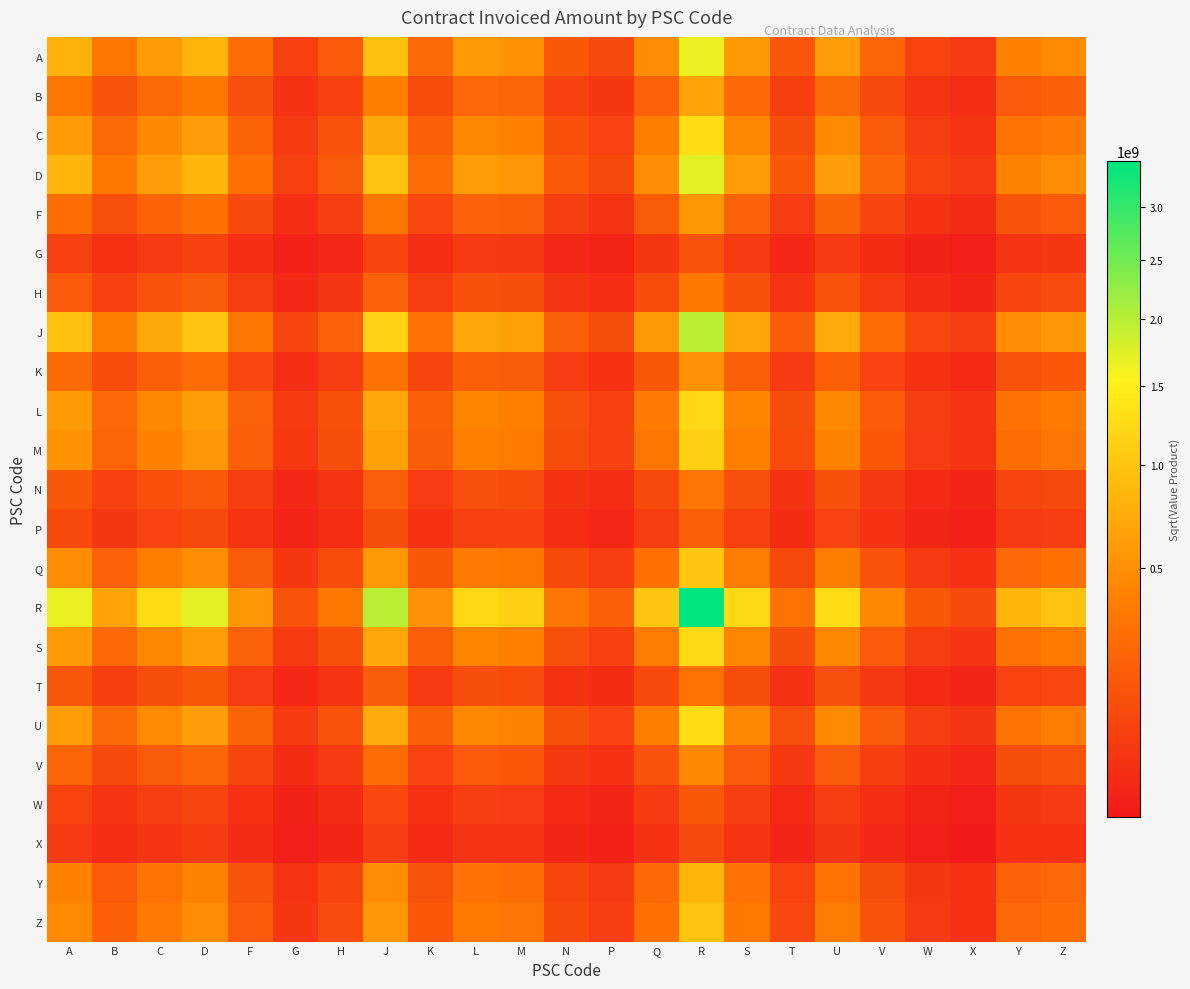

Reading left to right, what are all the values shown in this chart?

A: A=793718885.7	B=320910502.7	C=601185902.5	D=820292313.9	F=271895903.5	G=60854883.7	H=161966303.3	J=950229230.3	K=249940231.5	L=582261696.4	M=534860448.2	N=150379783.5	P=89714187.2	Q=479926432.7	R=1658015940.0	S=585922563.4	T=144267743.4	U=609246048.8	V=217552528.8	W=72470632.8	X=43237523.0	Y=398653888.1	Z=464574718.7
B: A=320910502.7	B=129748142.1	C=243067002.3	D=331654473.1	F=109930924.7	G=24604392.9	H=65485008.3	J=384189598.4	K=101053971.1	L=235415708.3	M=216250789.0	N=60800433.0	P=36272571.4	Q=194040277.4	R=670356644.4	S=236895842.8	T=58329258.5	U=246325820.5	V=87959216.6	W=29300786.0	X=17481473.0	Y=161180768.1	Z=187833386.9
C: A=601185902.5	B=243067002.3	C=455355788.9	D=621313394.3	F=205941911.0	G=46093269.1	H=122678016.1	J=719731415.8	K=189312042.7	L=441022041.6	M=405118949.6	N=113902047.0	P=67952149.8	Q=363510319.3	R=1255829774.5	S=443794889.3	T=109272609.0	U=461460779.5	V=164780649.3	W=54891377.3	X=32749364.7	Y=301952116.6	Z=351882482.1
D: A=820292313.9	B=331654473.1	C=621313394.3	D=847755411.1	F=280998882.4	G=62892283.7	H=167388878.0	J=982042569.6	K=258308142.2	L=601755612.5	M=552767387.3	N=155414445.6	P=92717786.5	Q=495994200.3	R=1713525728.6	S=605539044.0	T=149097776.5	U=629643391.5	V=224836110.7	W=74896924.1	X=44685100.0	Y=412000679.6	Z=480128516.4
F: A=271895903.5	B=109930924.7	C=205941911.0	D=280998882.4	F=93140510.7	G=20846415.4	H=55483087.5	J=325510000.7	K=85619387.8	L=199459245.4	M=183221500.0	N=51514015.6	P=30732442.5	Q=164403333.9	R=567969025.4	S=200713310.0	T=49420278.5	U=208702990.3	V=74524674.2	W=24825500.0	X=14811422.0	Y=136562655.9	Z=159144459.3
G: A=60854883.7	B=24604392.9	C=46093269.1	D=62892283.7	F=20846415.4	G=4665779.0	H=12418049.7	J=72854621.9	K=19163061.4	L=44642339.3	M=41008058.3	N=11529704.5	P=6878438.4	Q=36796235.8	R=127121036.2	S=44923020.1	T=11061090.9	U=46711245.1	V=16679877.6	W=5556365.1	X=3315045.8	Y=30565023.0	Z=35619211.0
H: A=161966303.3	B=65485008.3	C=122678016.1	D=167388878.0	F=55483087.5	G=12418049.7	H=33050849.4	J=193903809.6	K=51002812.3	L=118816341.9	M=109143641.6	N=30686503.8	P=18307080.1	Q=97933804.5	R=338334790.1	S=119563378.5	T=29439280.7	U=124322769.8	V=44393776.5	W=14788359.8	X=8823050.4	Y=81349326.2	Z=94801133.2
J: A=950229230.3	B=384189598.4	C=719731415.8	D=982042569.6	F=325510000.7	G=72854621.9	H=193903809.6	J=1137601241.9	K=299224975.0	L=697075619.0	M=640327502.8	N=180032589.0	P=107404579.4	Q=574561262.1	R=1984953664.1	S=701458358.1	T=172715339.4	U=729380911.1	V=260450867.0	W=86760835.5	X=51763362.3	Y=477262900.1	Z=556182403.3
K: A=249940231.5	B=101053971.1	C=189312042.7	D=258308142.2	F=85619387.8	G=19163061.4	H=51002812.3	J=299224975.0	K=78705597.7	L=183352854.2	M=168426311.4	N=47354244.1	P=28250788.9	Q=151127717.7	R=522105364.1	S=184505652.7	T=45429576.9	U=191850164.1	V=68506785.4	W=22820833.8	X=13615395.5	Y=125535182.4	Z=146293498.6
L: A=582261696.4	B=235415708.3	C=441022041.6	D=601755612.5	F=199459245.4	G=44642339.3	H=118816341.9	J=697075619.0	K=183352854.2	L=427139493.8	M=392366563.9	N=110316623.9	P=65813143.4	Q=352067695.3	R=1216298605.5	S=429825057.5	T=105832912.0	U=446934858.5	V=159593663.1	W=53163499.5	X=31718476.1	Y=292447229.5	Z=340805880.6
M: A=534860448.2	B=216250789.0	C=405118949.6	D=552767387.3	F=183221500.0	G=41008058.3	H=109143641.6	J=640327502.8	K=168426311.4	L=392366563.9	M=360424457.9	N=101335875.8	P=60455371.9	Q=323406273.3	R=1117281149.3	S=394833499.0	T=97217177.6	U=410550411.0	V=146601328.4	W=48835520.8	X=29136311.8	Y=268639440.4	Z=313061269.9
N: A=150379783.5	B=60800433.0	C=113902047.0	D=155414445.6	F=51514015.6	G=11529704.5	H=30686503.8	J=180032589.0	K=47354244.1	L=110316623.9	M=101335875.8	N=28491295.4	P=16997453.7	Q=90927952.4	R=314131467.1	S=111010220.1	T=27333294.4	U=115429140.7	V=41217996.4	W=13730450.8	X=8191879.3	Y=75529871.4	Z=88019381.8
P: A=89714187.2	B=36272571.4	C=67952149.8	D=92717786.5	F=30732442.5	G=6878438.4	H=18307080.1	J=107404579.4	K=28250788.9	L=65813143.4	M=60455371.9	N=16997453.7	P=10140410.6	Q=54246170.3	R=187405837.4	S=66226931.8	T=16306608.8	U=68863189.6	V=24590001.1	W=8191368.6	X=4887144.9	Y=45059920.1	Z=52510963.3
Q: A=479926432.7	B=194040277.4	C=363510319.3	D=495994200.3	F=164403333.9	G=36796235.8	H=97933804.5	J=574561262.1	K=151127717.7	L=352067695.3	M=323406273.3	N=90927952.4	P=54246170.3	Q=290190122.6	R=1002528338.1	S=354281258.4	T=87232274.1	U=368383930.5	V=131544317.4	W=43819761.5	X=26143803.0	Y=241048237.4	Z=280907625.5
R: A=1658015940.0	B=670356644.4	C=1255829774.5	D=1713525728.6	F=567969025.4	G=127121036.2	H=338334790.1	J=1984953664.1	K=522105364.1	L=1216298605.5	M=1117281149.3	N=314131467.1	P=187405837.4	Q=1002528338.1	R=3463464089.0	S=1223945866.9	T=301363899.0	U=1272666782.4	V=454450016.2	W=151385416.9	X=90319763.9	Y=832756424.2	Z=970459822.6
S: A=585922563.4	B=236895842.8	C=443794889.3	D=605539044.0	F=200713310.0	G=44923020.1	H=119563378.5	J=701458358.1	K=184505652.7	L=429825057.5	M=394833499.0	N=111010220.1	P=66226931.8	Q=354281258.4	R=1223945866.9	S=432527506.2	T=106498317.6	U=449744882.1	V=160597079.9	W=53497755.6	X=31917900.4	Y=294285939.5	Z=342948637.1
T: A=144267743.4	B=58329258.5	C=109272609.0	D=149097776.5	F=49420278.5	G=11061090.9	H=29439280.7	J=172715339.4	K=45429576.9	L=105832912.0	M=97217177.6	N=27333294.4	P=16306608.8	Q=87232274.1	R=301363899.0	S=106498317.6	T=26222359.3	U=110737635.4	V=39542731.0	W=13172389.9	X=7858928.4	Y=72460033.2	Z=84441919.5
U: A=609246048.8	B=246325820.5	C=461460779.5	D=629643391.5	F=208702990.3	G=46711245.1	H=124322769.8	J=729380911.1	K=191850164.1	L=446934858.5	M=410550411.0	N=115429140.7	P=68863189.6	Q=368383930.5	R=1272666782.4	S=449744882.1	T=110737635.4	U=467647620.2	V=166989876.3	W=55627310.3	X=33188438.0	Y=306000412.2	Z=356600198.0
V: A=217552528.8	B=87959216.6	C=164780649.3	D=224836110.7	F=74524674.2	G=16679877.6	H=44393776.5	J=260450867.0	K=68506785.4	L=159593663.1	M=146601328.4	N=41217996.4	P=24590001.1	Q=131544317.4	R=454450016.2	S=160597079.9	T=39542731.0	U=166989876.3	V=59629553.5	W=19863669.3	X=11851088.1	Y=109268108.7	Z=127336525.2
W: A=72470632.8	B=29300786.0	C=54891377.3	D=74896924.1	F=24825500.0	G=5556365.1	H=14788359.8	J=86760835.5	K=22820833.8	L=53163499.5	M=48835520.8	N=13730450.8	P=8191368.6	Q=43819761.5	R=151385416.9	S=53497755.6	T=13172389.9	U=55627310.3	V=19863669.3	W=6616943.0	X=3947809.1	Y=36399158.5	Z=42418070.8
X: A=43237523.0	B=17481473.0	C=32749364.7	D=44685100.0	F=14811422.0	G=3315045.8	H=8823050.4	J=51763362.3	K=13615395.5	L=31718476.1	M=29136311.8	N=8191879.3	P=4887144.9	Q=26143803.0	R=90319763.9	S=31917900.4	T=7858928.4	U=33188438.0	V=11851088.1	W=3947809.1	X=2355347.0	Y=21716513.2	Z=25307524.4
Y: A=398653888.1	B=161180768.1	C=301952116.6	D=412000679.6	F=136562655.9	G=30565023.0	H=81349326.2	J=477262900.1	K=125535182.4	L=292447229.5	M=268639440.4	N=75529871.4	P=45059920.1	Q=241048237.4	R=832756424.2	S=294285939.5	T=72460033.2	U=306000412.2	V=109268108.7	W=36399158.5	X=21716513.2	Y=200228223.6	Z=233337673.2
Z: A=464574718.7	B=187833386.9	C=351882482.1	D=480128516.4	F=159144459.3	G=35619211.0	H=94801133.2	J=556182403.3	K=146293498.6	L=340805880.6	M=313061269.9	N=88019381.8	P=52510963.3	Q=280907625.5	R=970459822.6	S=342948637.1	T=84441919.5	U=356600198.0	V=127336525.2	W=42418070.8	X=25307524.4	Y=233337673.2	Z=271922053.5